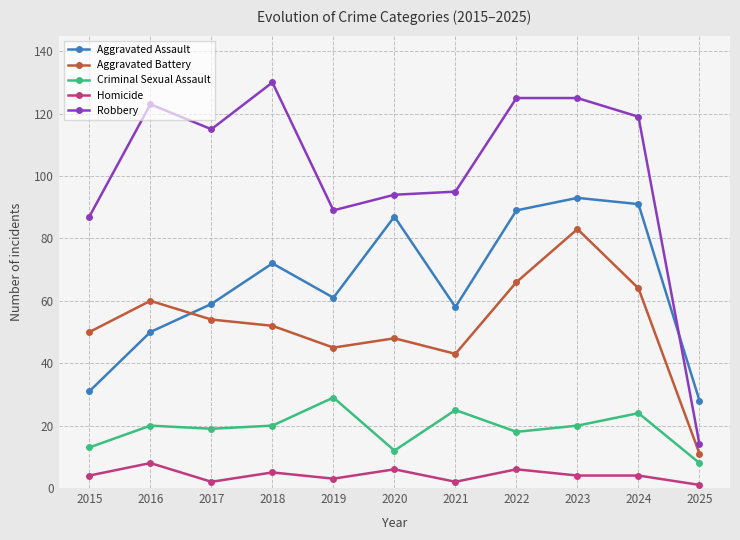

Which series has the largest range (max minus min)?

Robbery